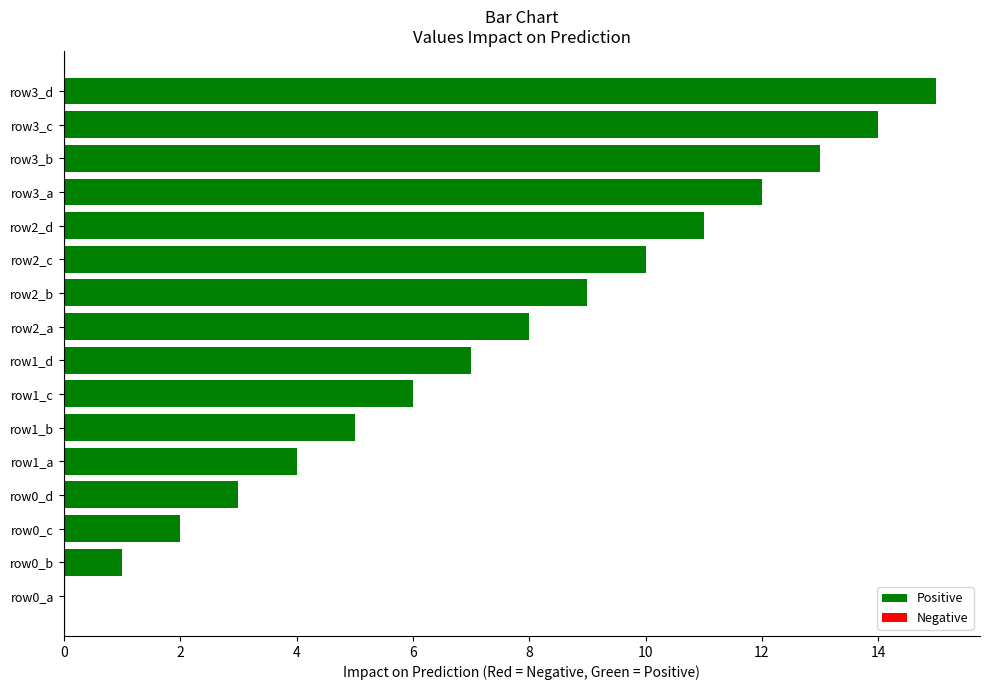

Reading left to right, list all the values displayed in this chart.

0	1	2	3	4	5	6	7	8	9	10	11	12	13	14	15